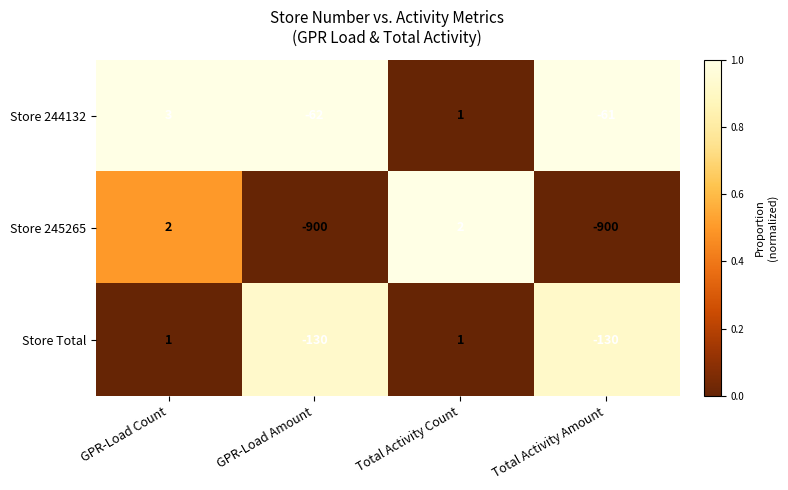

Count the Store 245265 values in the range -900 to 2.

4